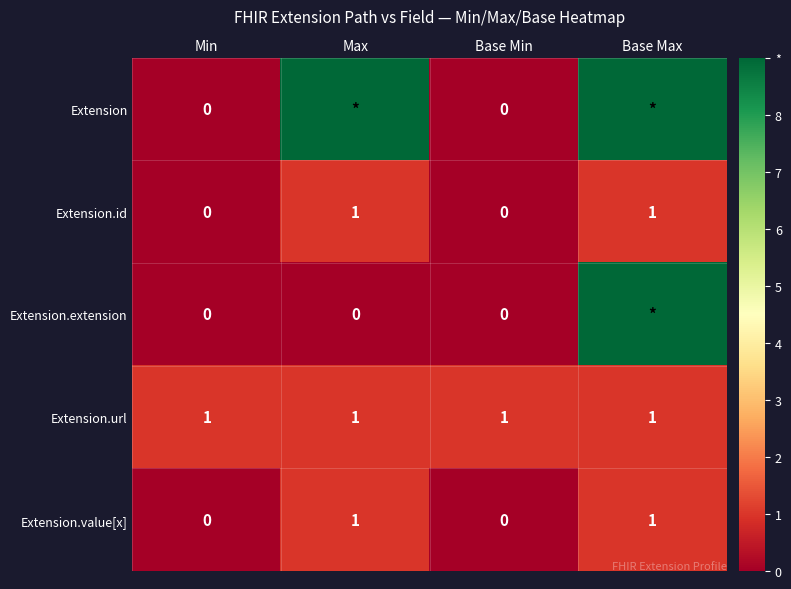

Count the number of categories in the chart.

4